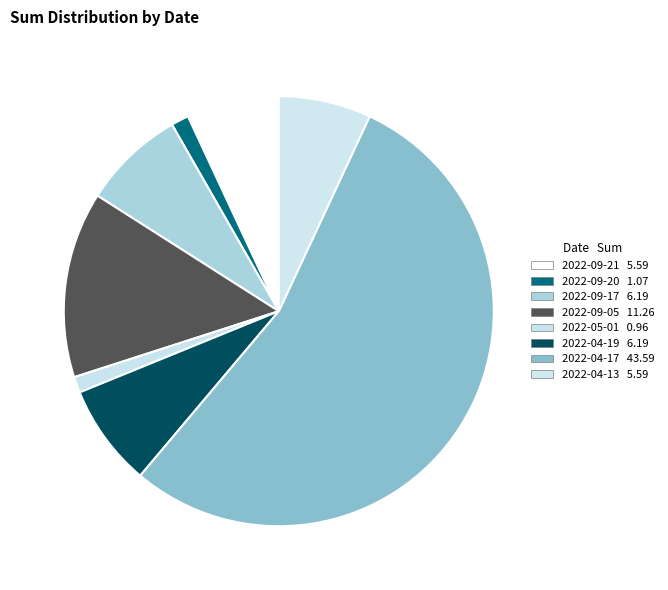

Count the number of slices in the pie.

8